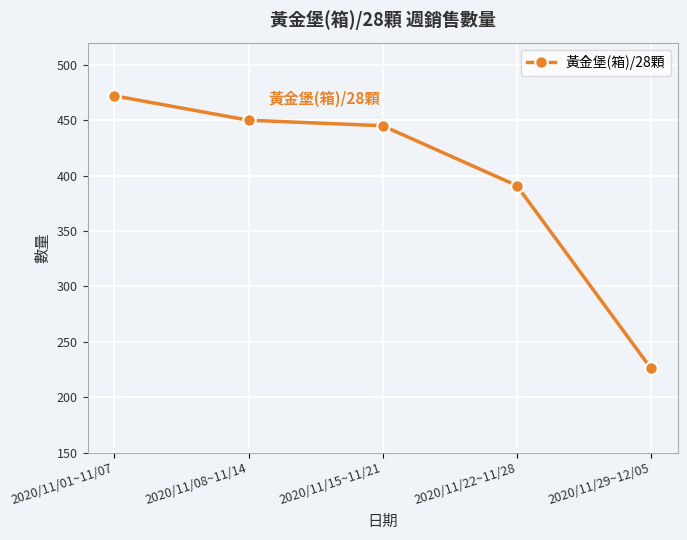

Reading left to right, what are all the values shown in this chart?

472	450	445	391	226